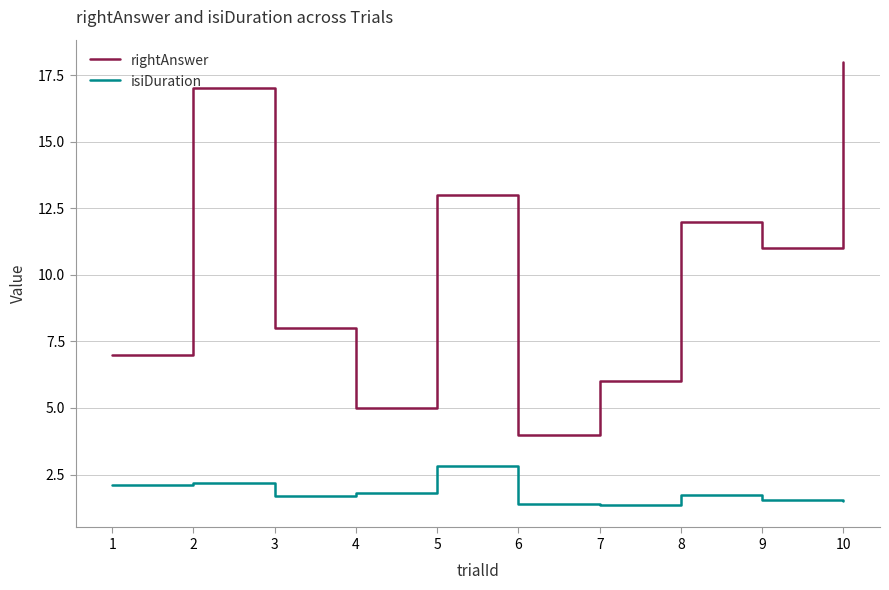

What is the approximate value of rightAnswer at 9?

11.0